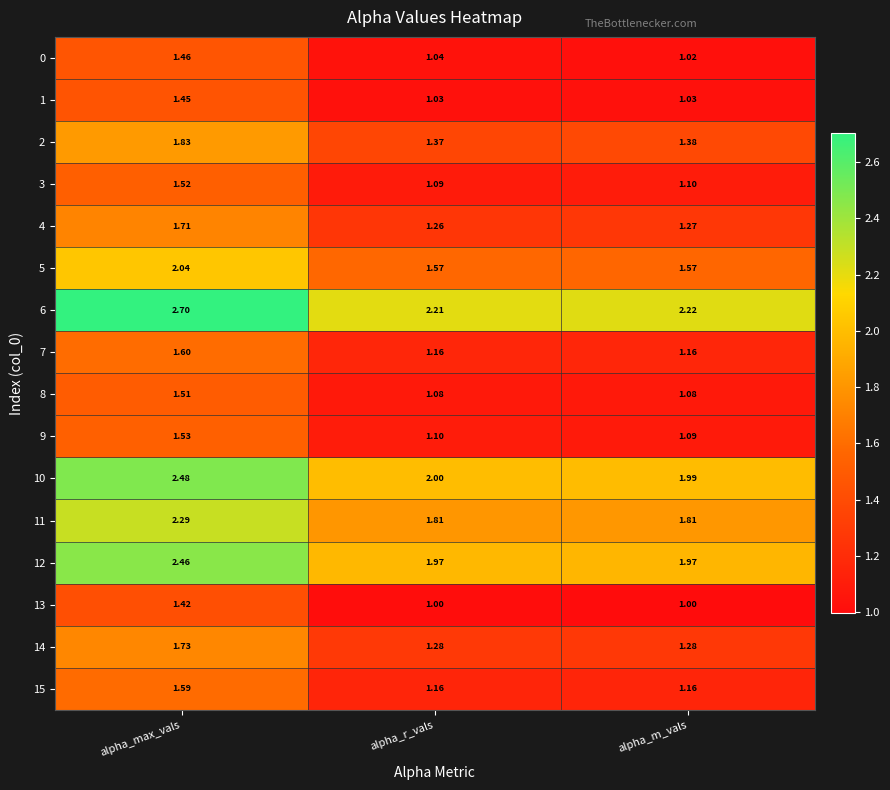

Is the value of 2 at alpha_r_vals greater than the value of 7 at alpha_m_vals?

Yes